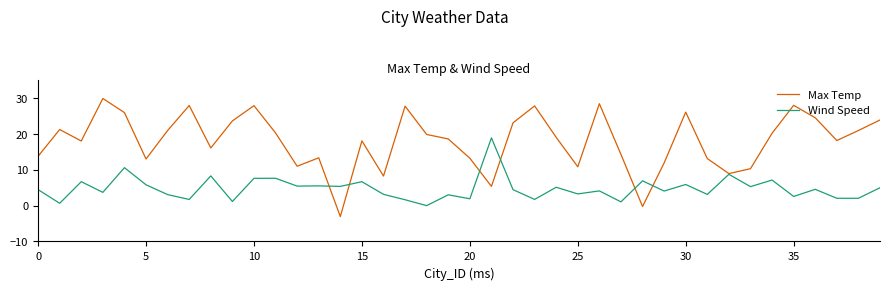

What is the lowest value of the Max Temp series?

-3.0